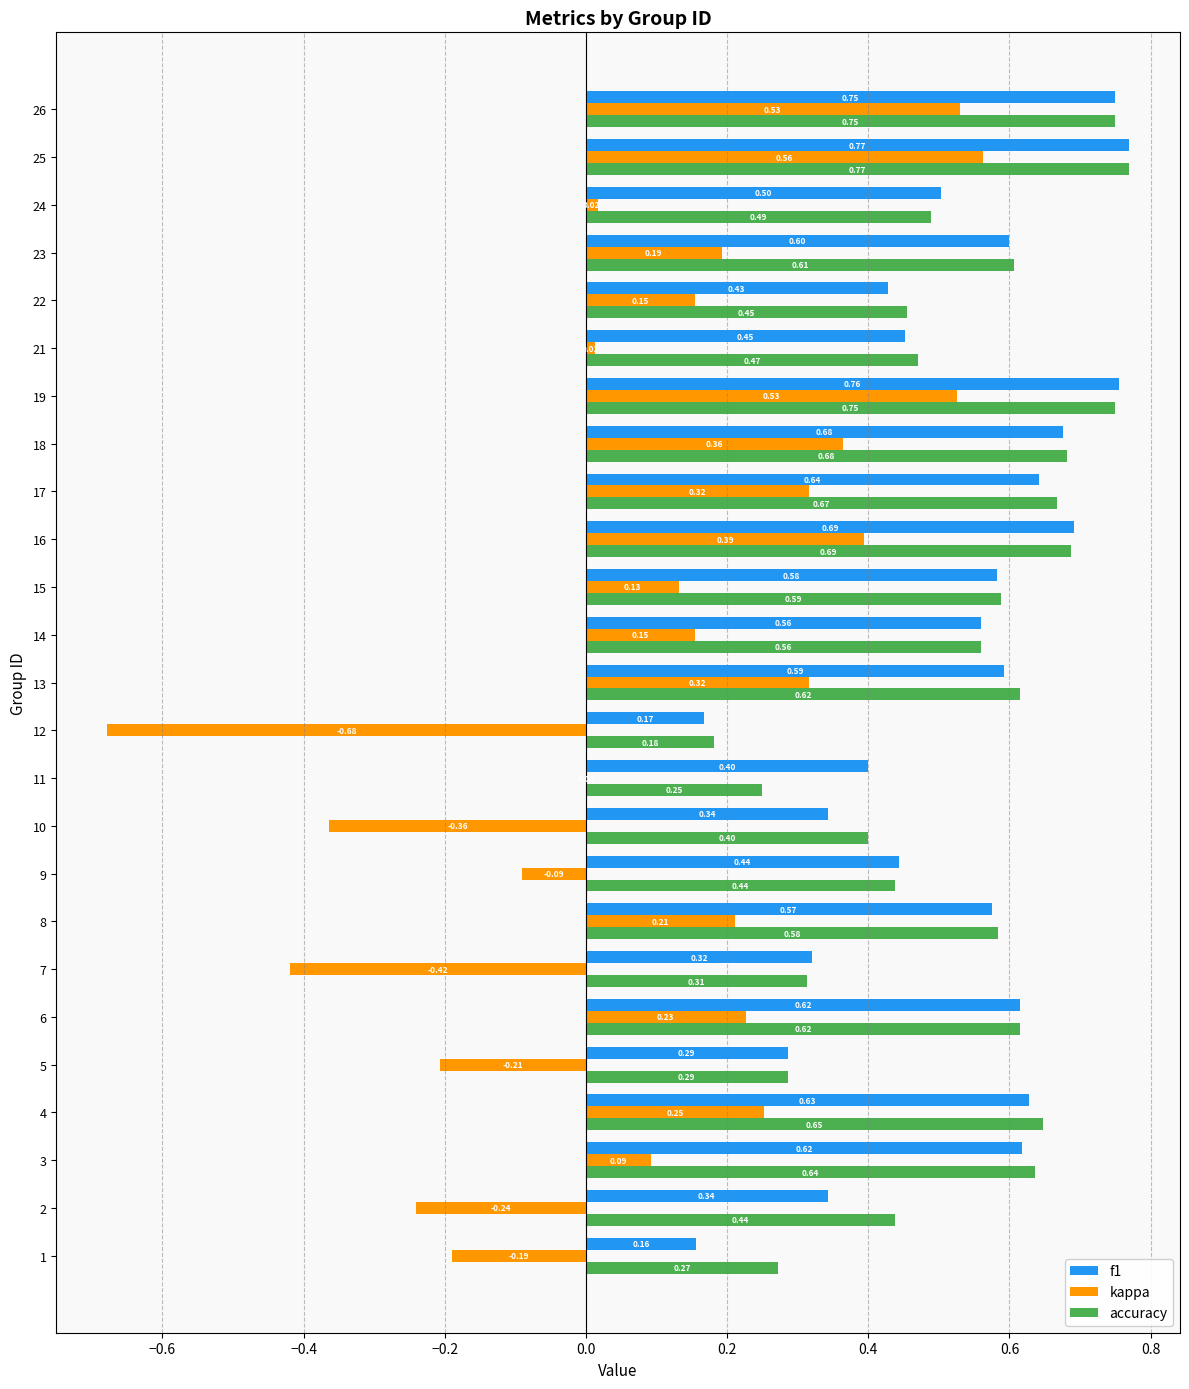

What is the sum of the accuracy values at 16 and 9?

1.1